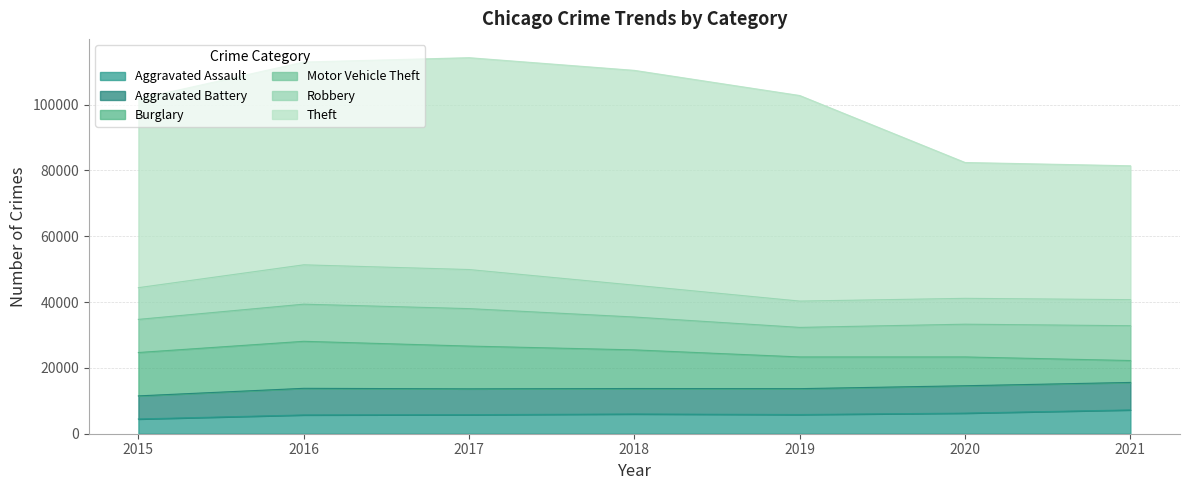

How many values in the Motor Vehicle Theft series are below 10068?

3